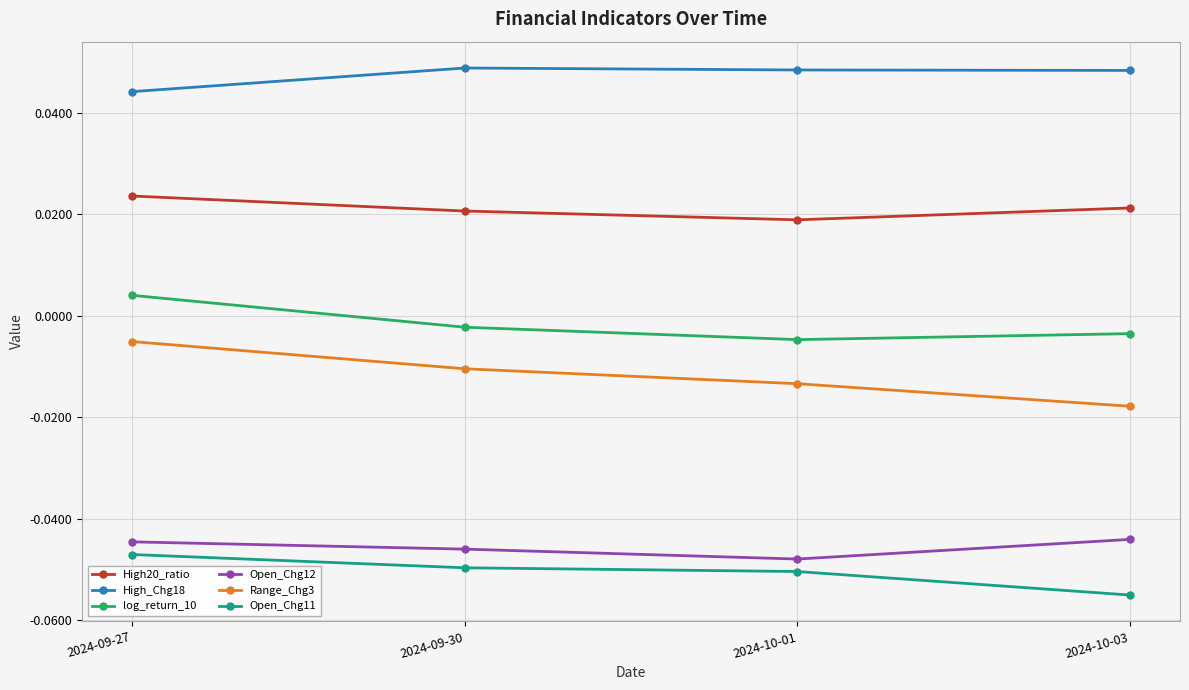

True or false: Open_Chg12 has a value of -0.1 at 2024-10-01.

False